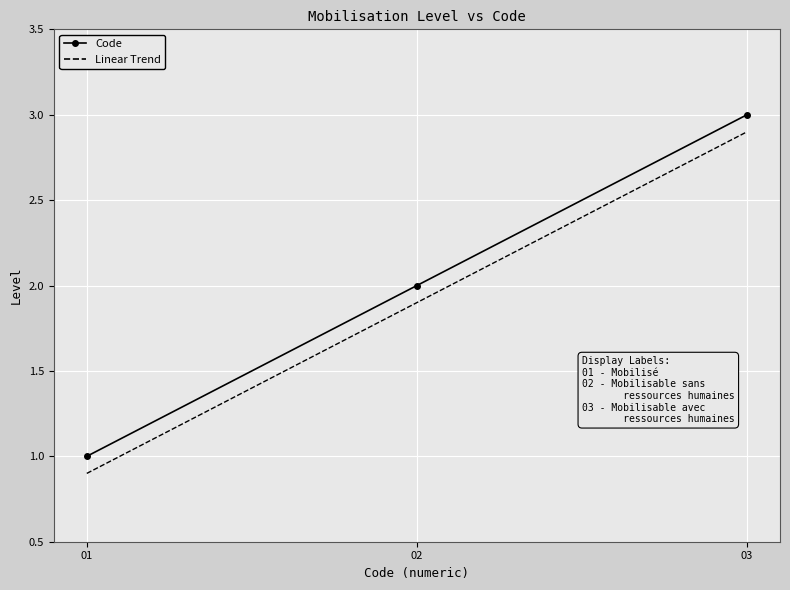

Rank the categories by Linear Trend value from highest to lowest.

03, 02, 01